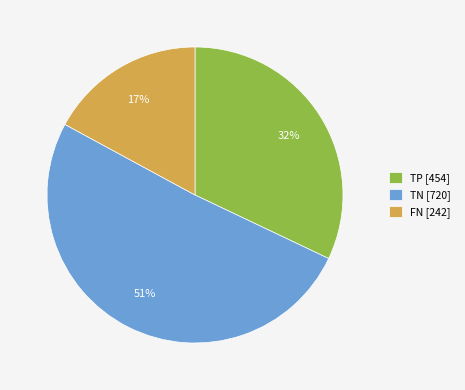

Rank the categories by value from lowest to highest.

FN [242], TP [454], TN [720]